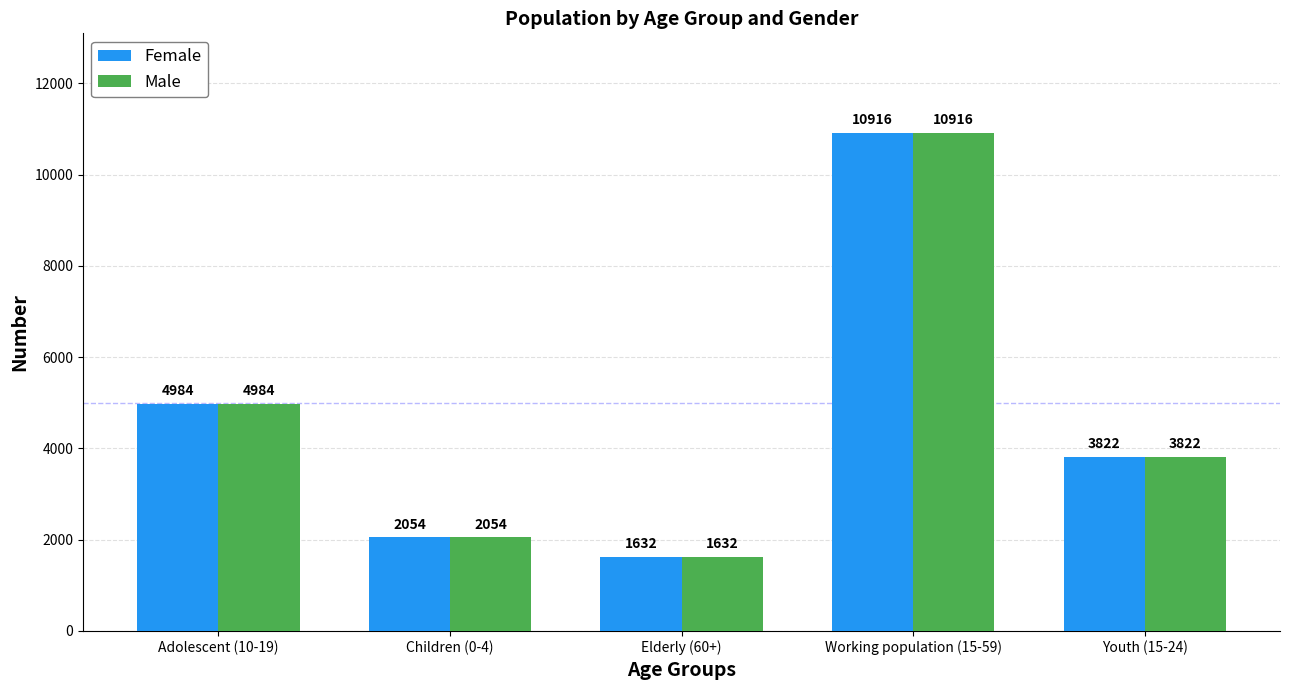

What is the label of the 4th bar from the left?

Working population (15-59)